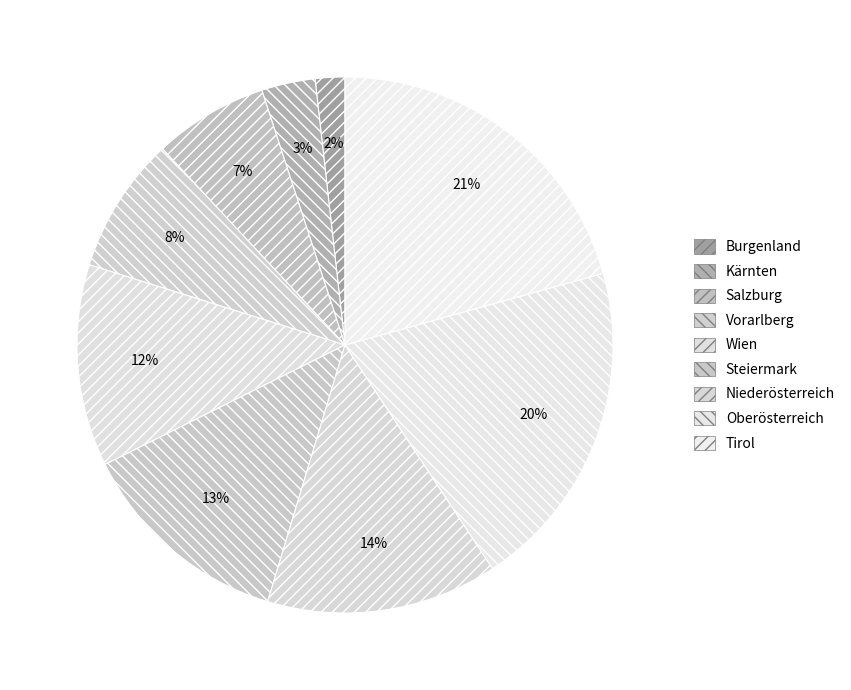

To the nearest percent, what percentage of the pie is Wien?

12%